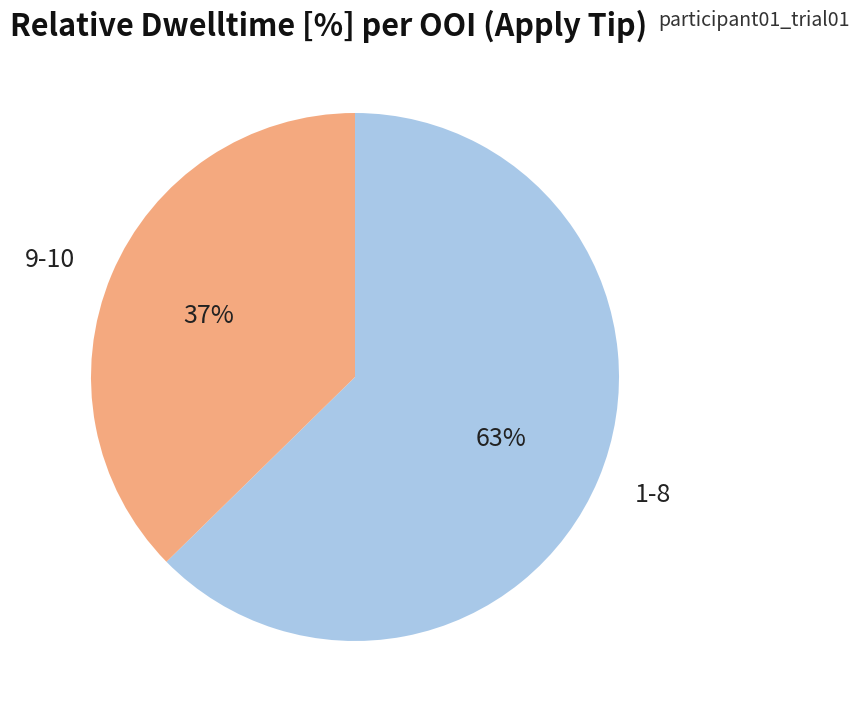

Is there a majority slice in this chart?

Yes